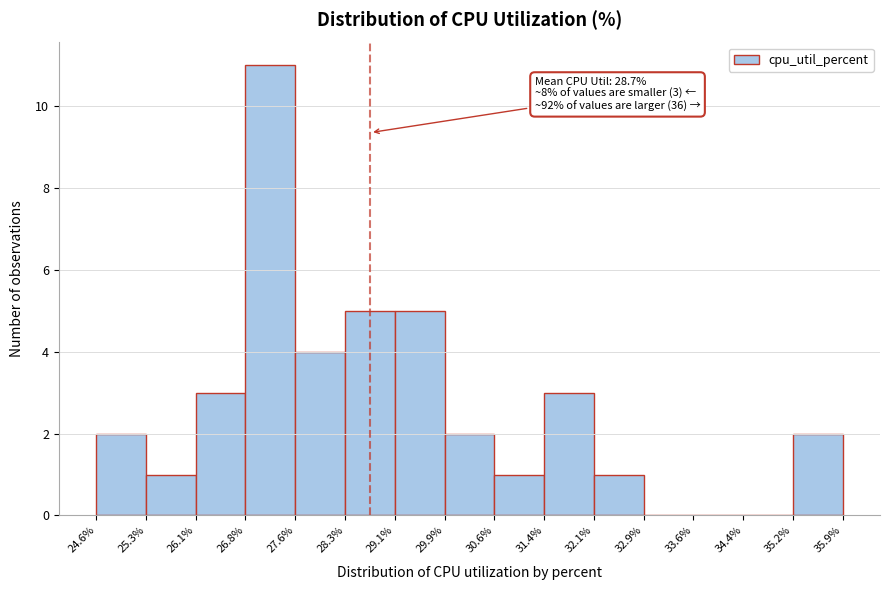

Over which range of the x-axis is the bar tallest?

26.8% to 27.6%